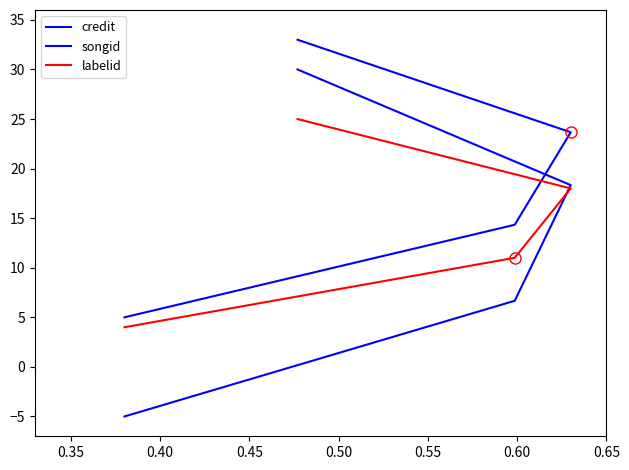

At how many categories does at least one series exceed 24?

1